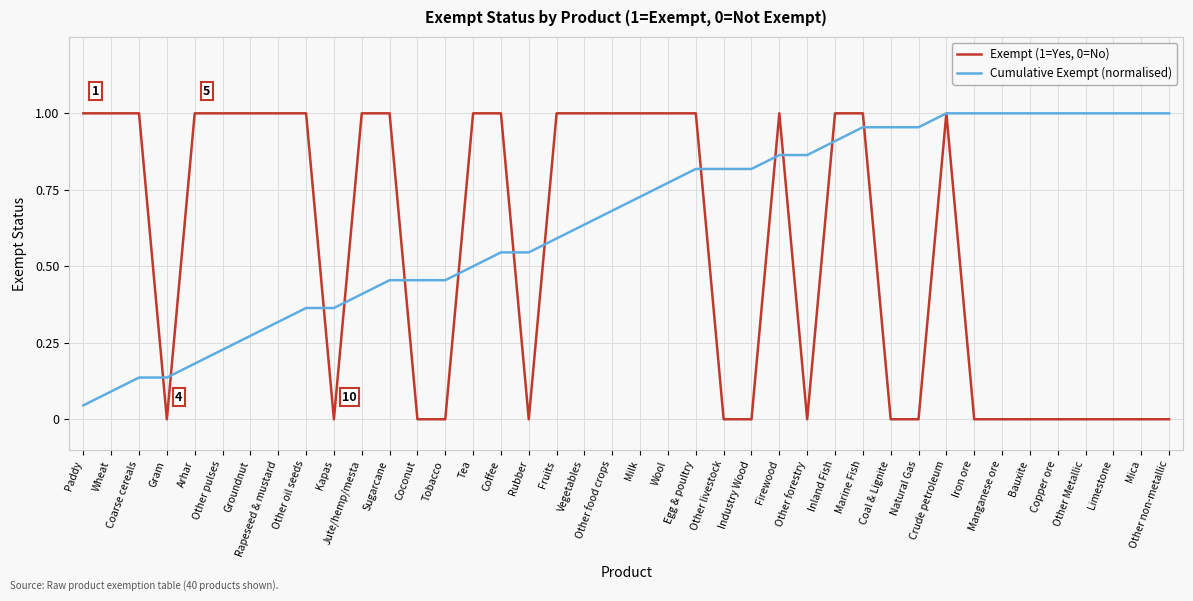

Which series changed the most between Paddy and Egg & poultry?

Cumulative Exempt (normalised)